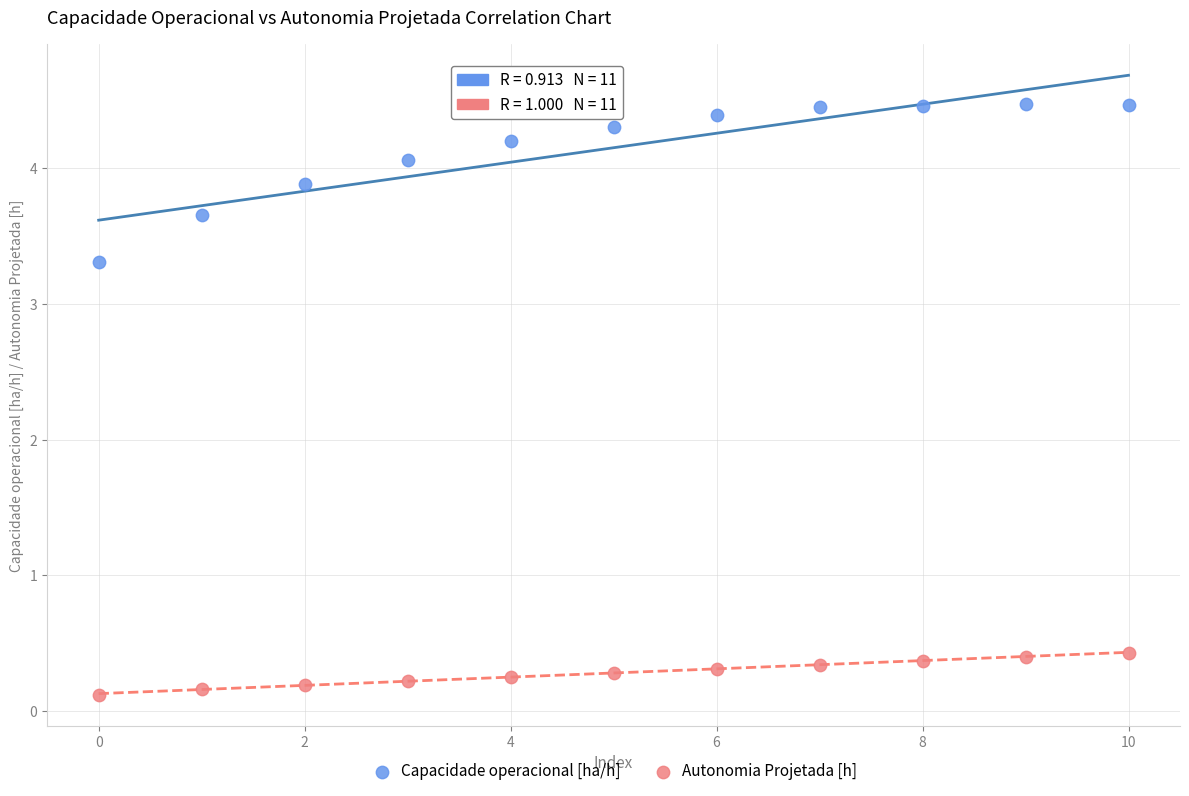

What are all the series names shown in the legend?

Capacidade operacional [ha/h], Autonomia Projetada [h]